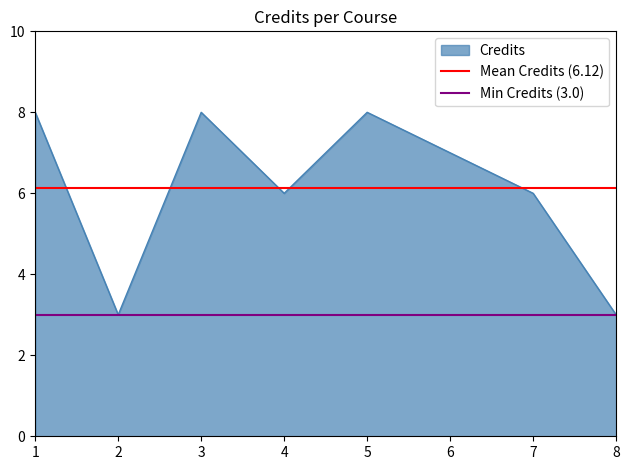

Is it true that Credits equals 2 at 8?

False